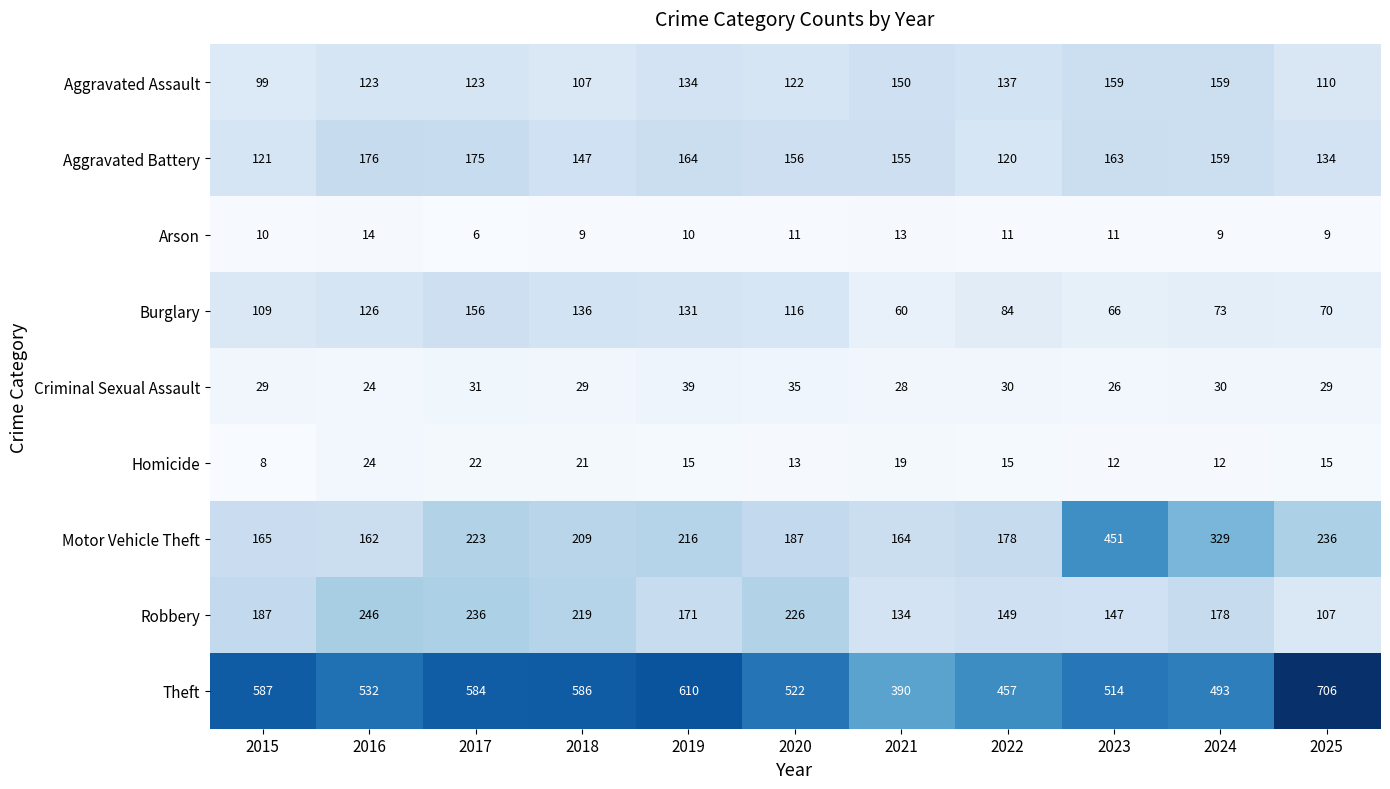

Count the number of categories in the chart.

11